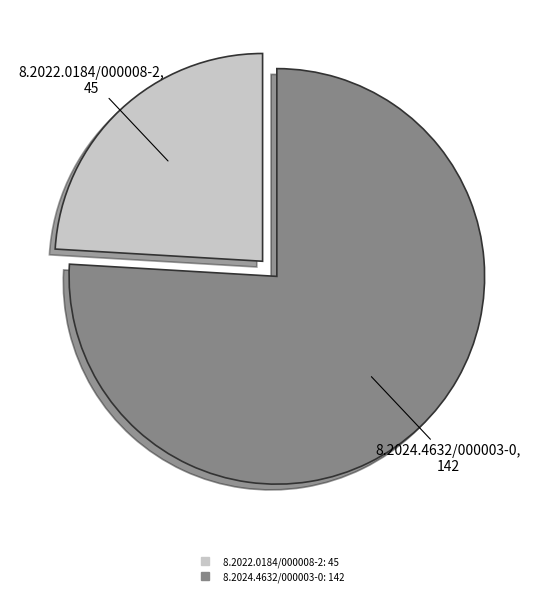

True or false: 8.2024.4632/000003-0 accounts for 63% of the total.

False